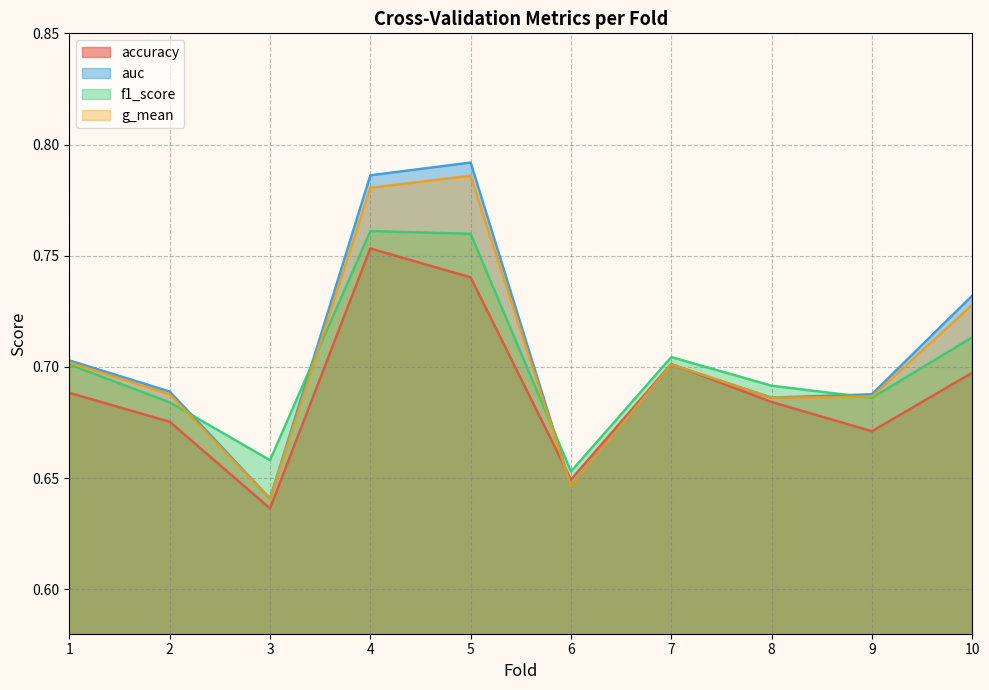

Reading right to left, extract all data points from this chart.

accuracy: 10=0.7	9=0.7	8=0.7	7=0.7	6=0.6	5=0.7	4=0.8	3=0.6	2=0.7	1=0.7
auc: 10=0.7	9=0.7	8=0.7	7=0.7	6=0.6	5=0.8	4=0.8	3=0.6	2=0.7	1=0.7
f1_score: 10=0.7	9=0.7	8=0.7	7=0.7	6=0.7	5=0.8	4=0.8	3=0.7	2=0.7	1=0.7
g_mean: 10=0.7	9=0.7	8=0.7	7=0.7	6=0.6	5=0.8	4=0.8	3=0.6	2=0.7	1=0.7